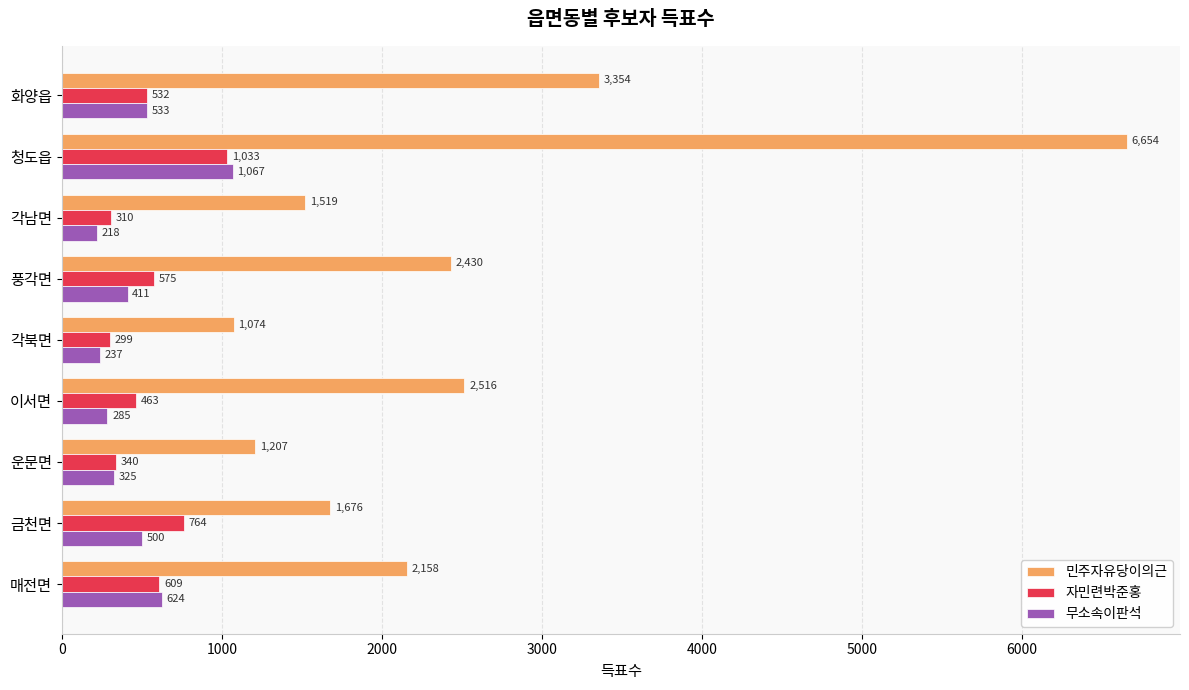

Where is 민주자유당이의근 nearest to the value 3864?

화양읍